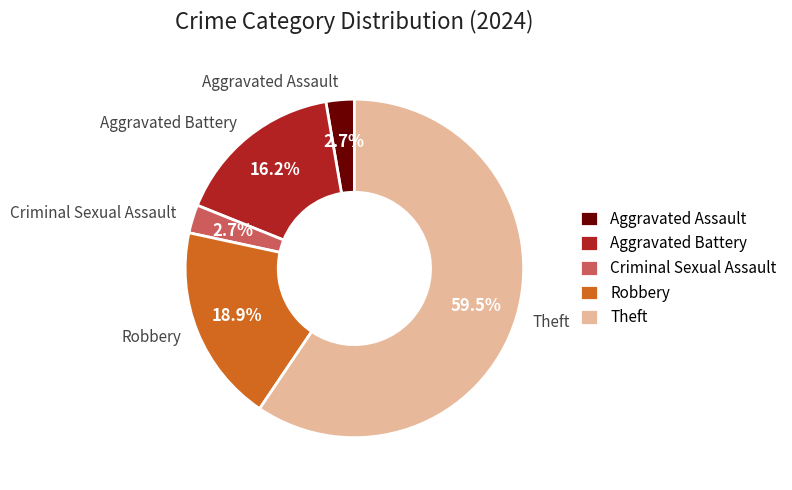

Which has a higher value, Robbery or Theft?

Theft